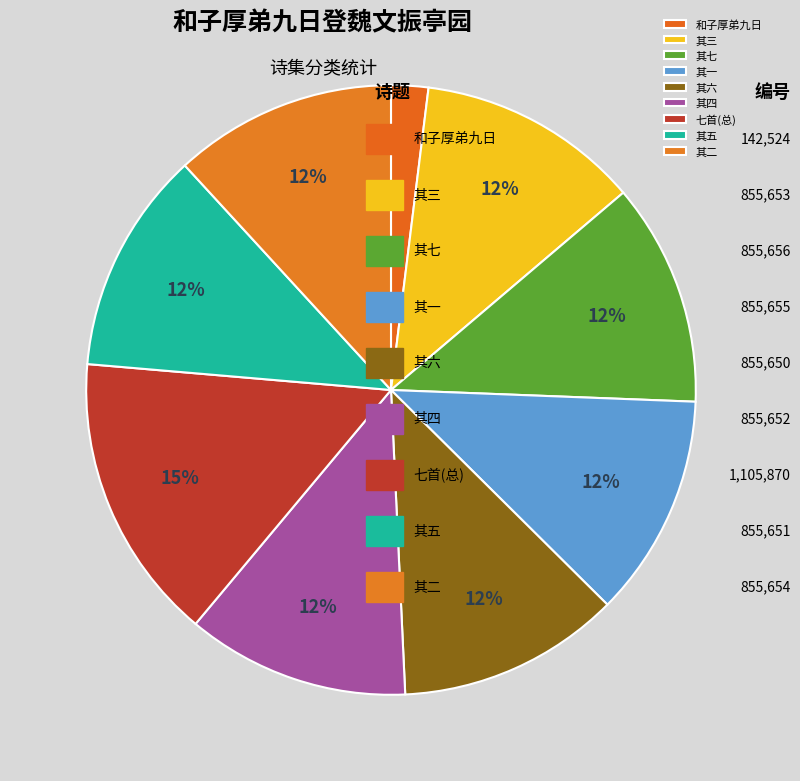

How many slices are in this pie chart?

9